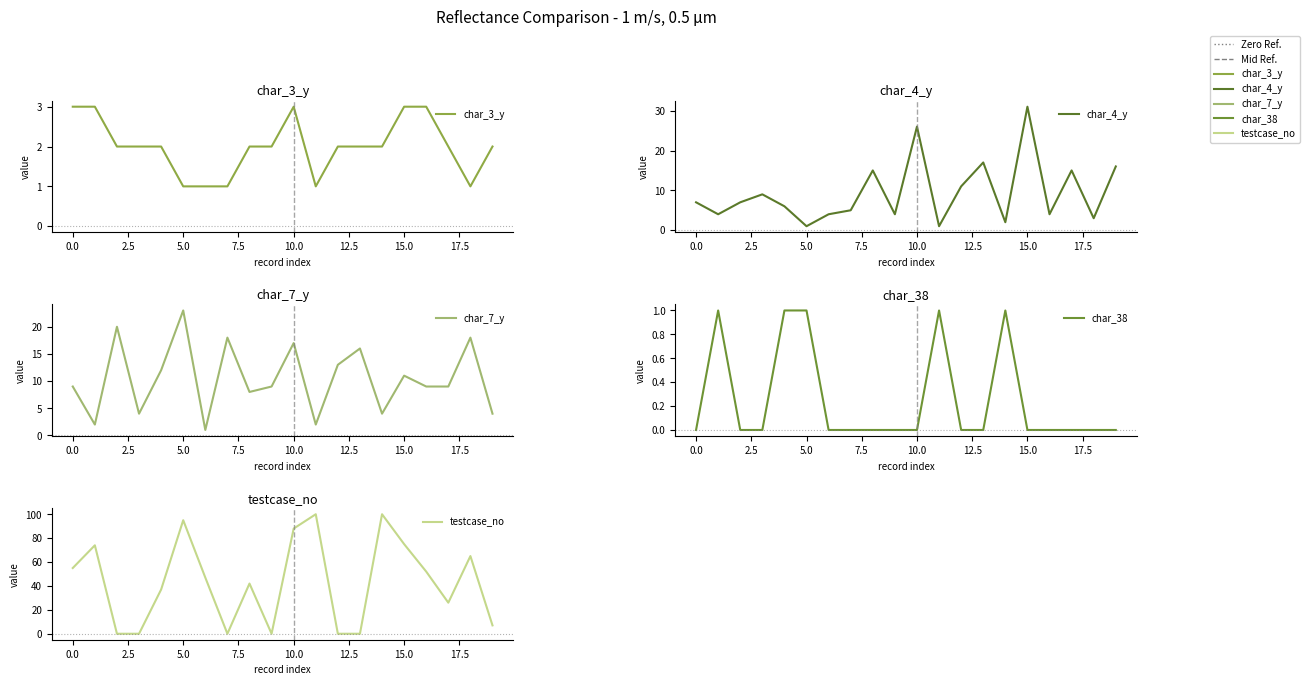

Rank the series at 19 from highest to lowest value.

char_4_y, testcase_no, char_7_y, char_3_y, char_38